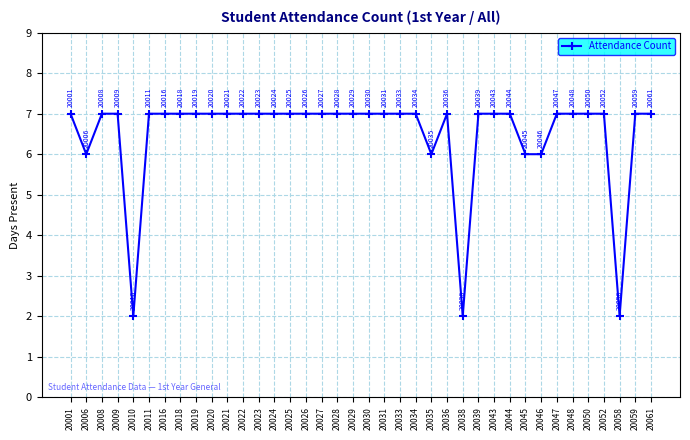

How many lines are shown in the chart?

1